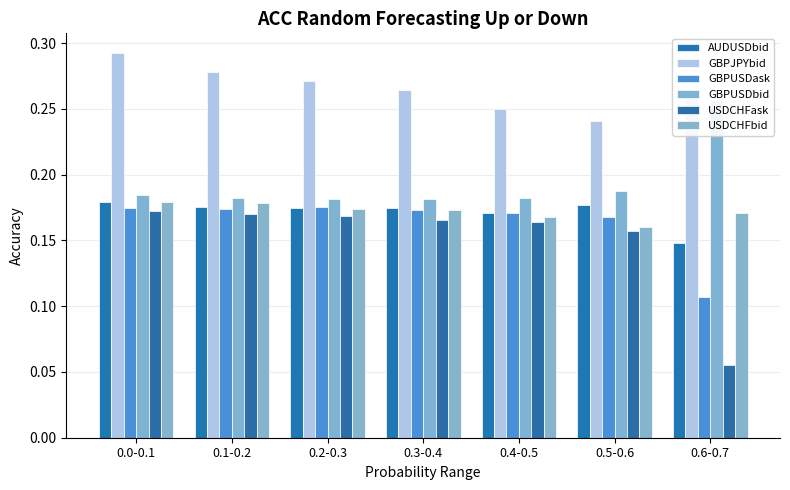

What is the difference between the second highest and minimum values in the GBPUSDask series?

0.1